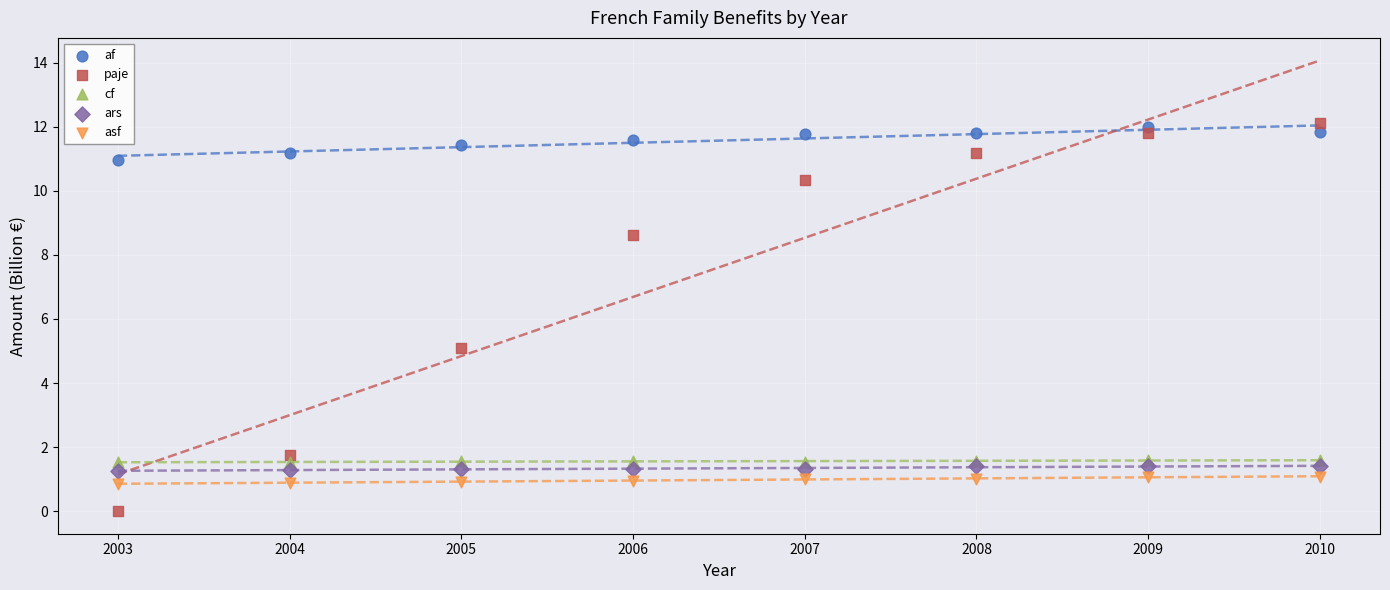

Across all series, what Y value is closest to 6?

5.1